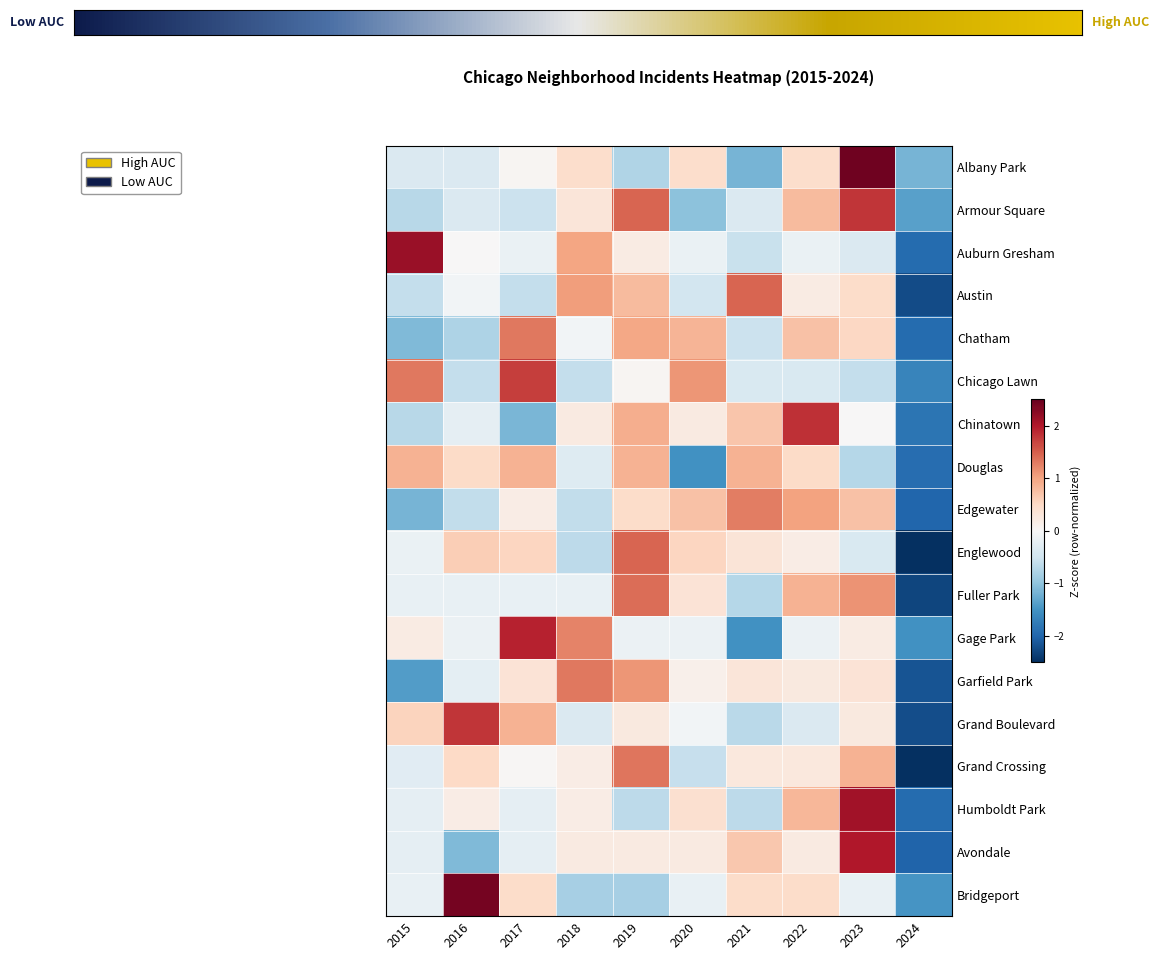

Which has a higher value, 2020 or 2015?

2020